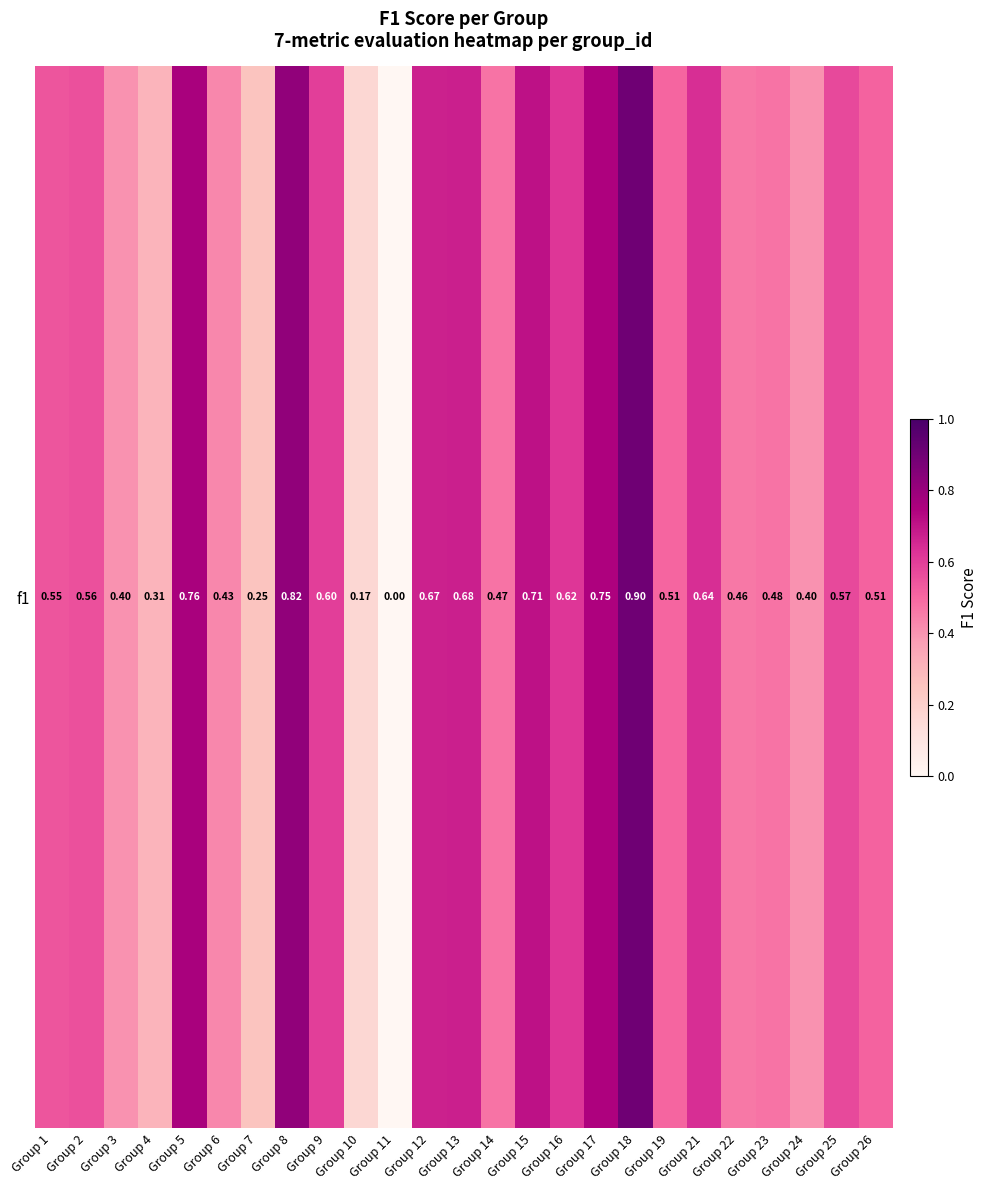

Reading left to right, transcribe all the data shown in this chart.

Group 1=0.5	Group 2=0.6	Group 3=0.4	Group 4=0.3	Group 5=0.8	Group 6=0.4	Group 7=0.2	Group 8=0.8	Group 9=0.6	Group 10=0.2	Group 11=0.0	Group 12=0.7	Group 13=0.7	Group 14=0.5	Group 15=0.7	Group 16=0.6	Group 17=0.7	Group 18=0.9	Group 19=0.5	Group 21=0.6	Group 22=0.5	Group 23=0.5	Group 24=0.4	Group 25=0.6	Group 26=0.5